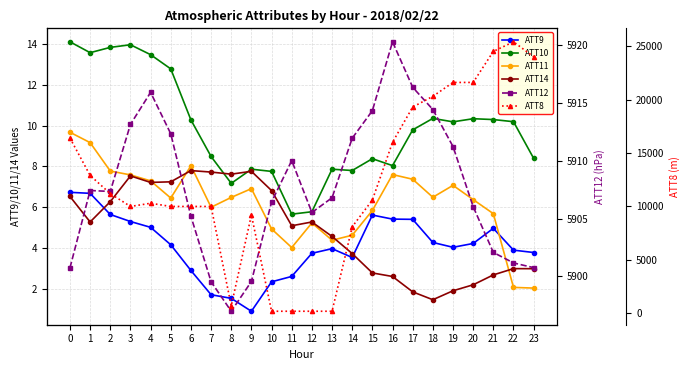

At which category is the sum across all series the highest?

22